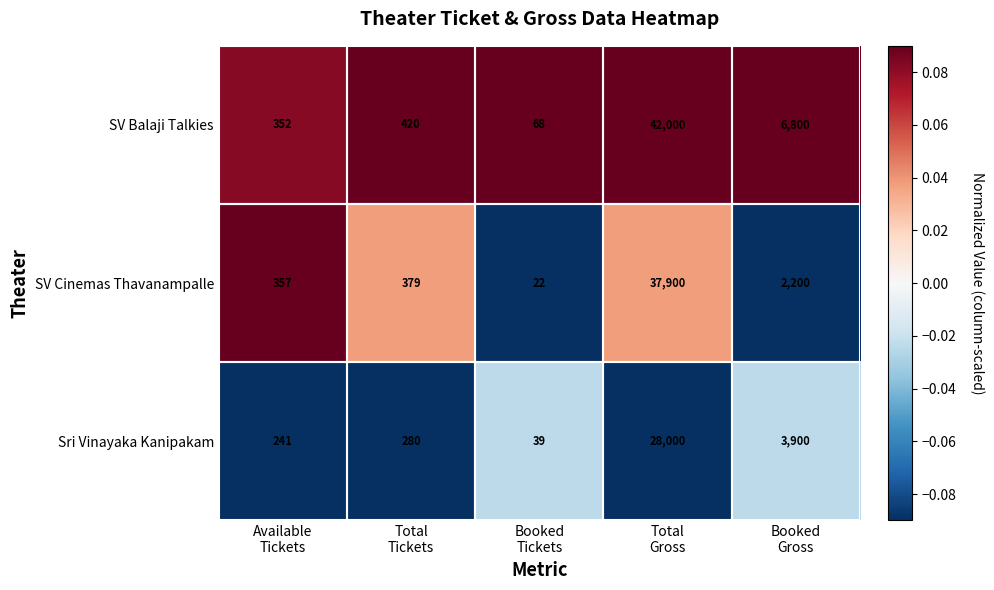

Which series has the widest spread of values?

SV Balaji Talkies